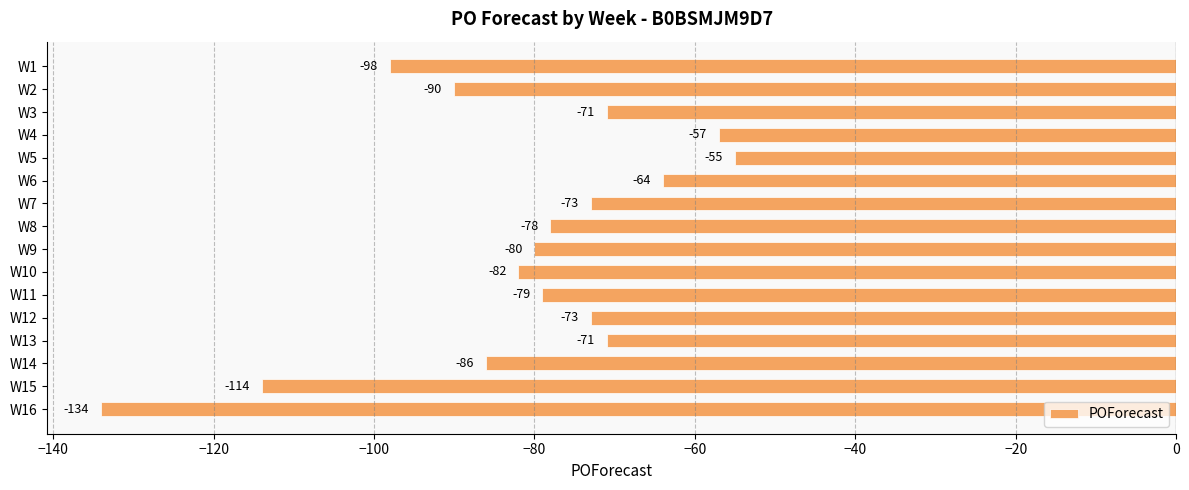

What is the value of the 15th bar from the top?

-114